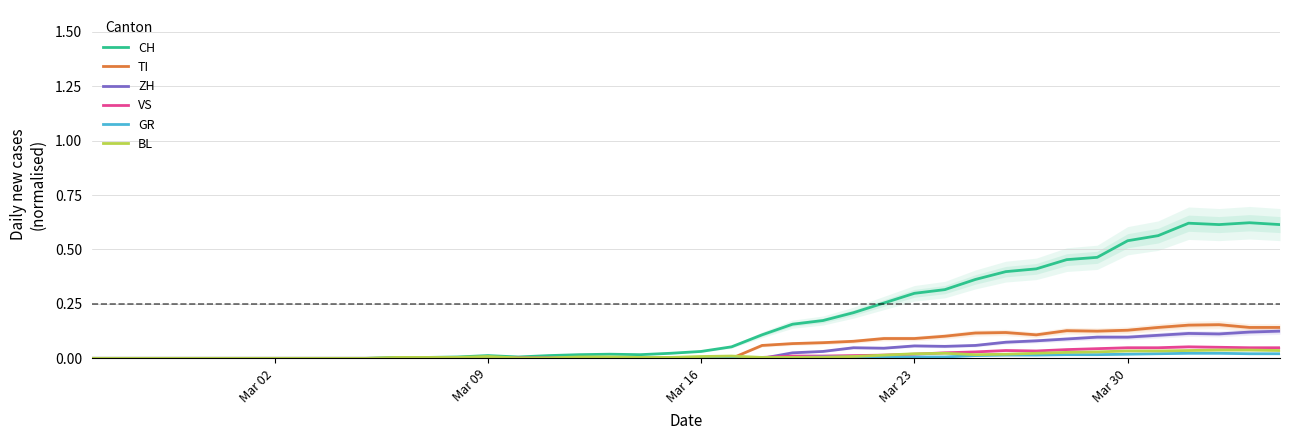

How many series are shown in this chart?

6